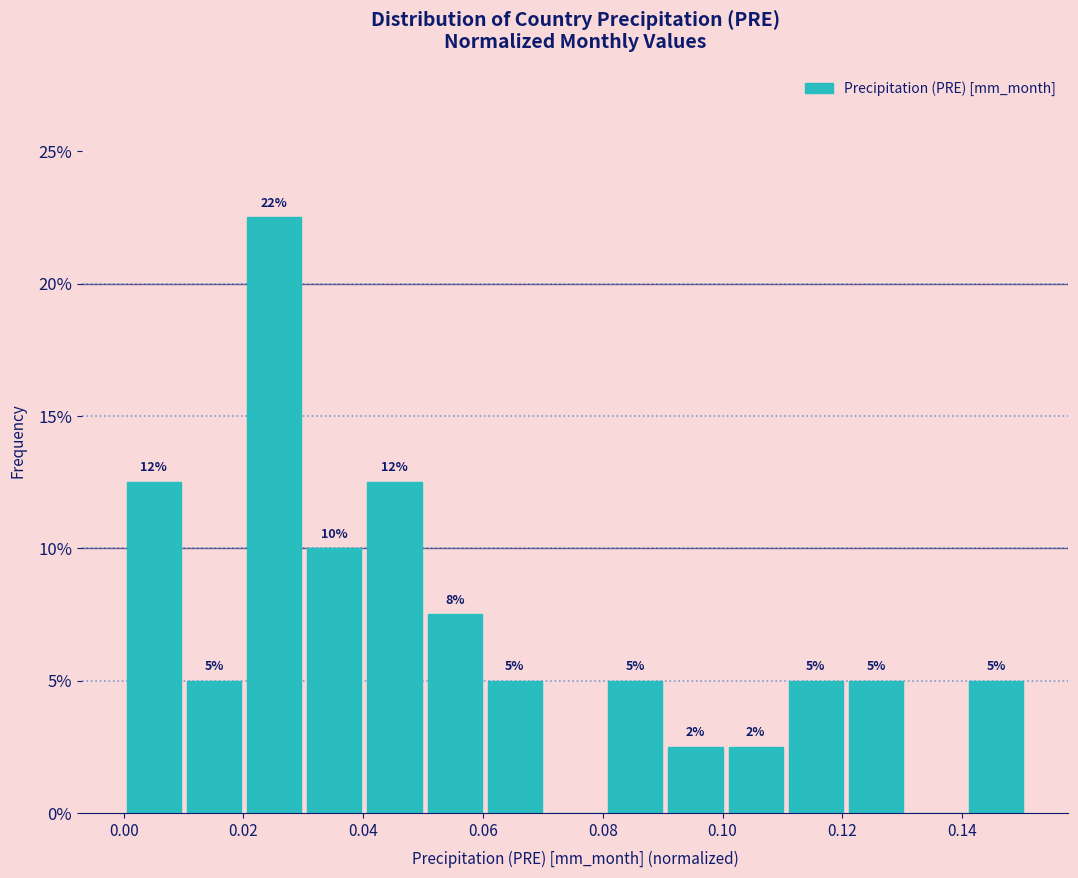

Over which range of the x-axis is the bar tallest?

0.02 to 0.03